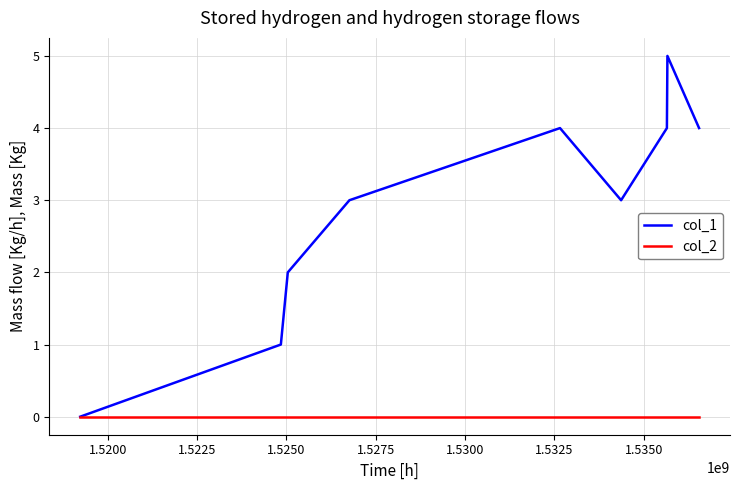

Rank the series by their average value, from highest to lowest.

col_1, col_2